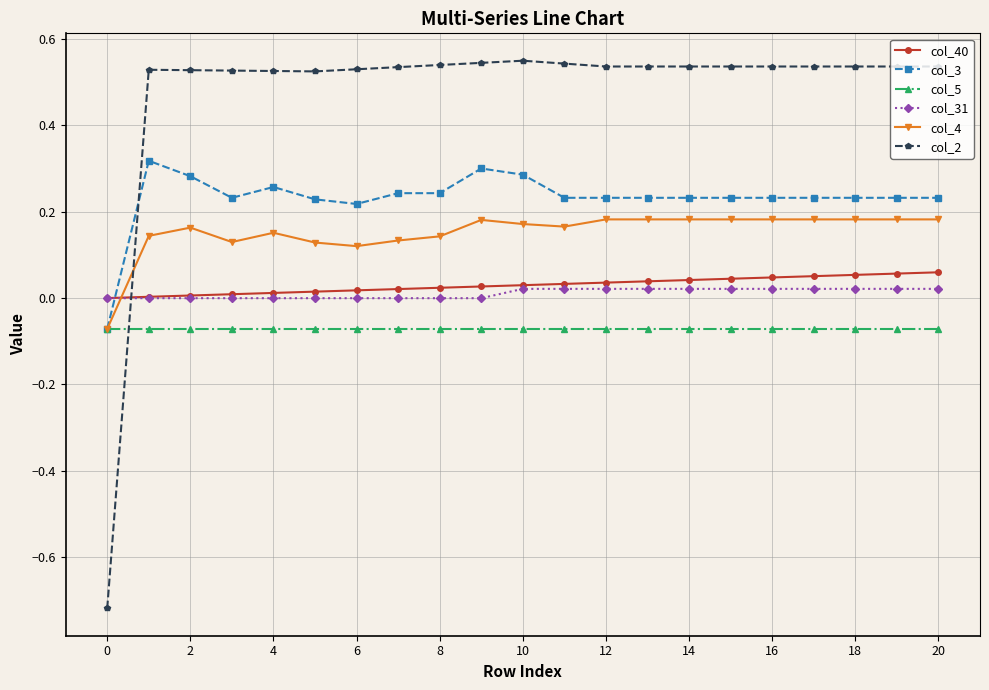

What are all the series names shown in the legend?

col_40, col_3, col_5, col_31, col_4, col_2